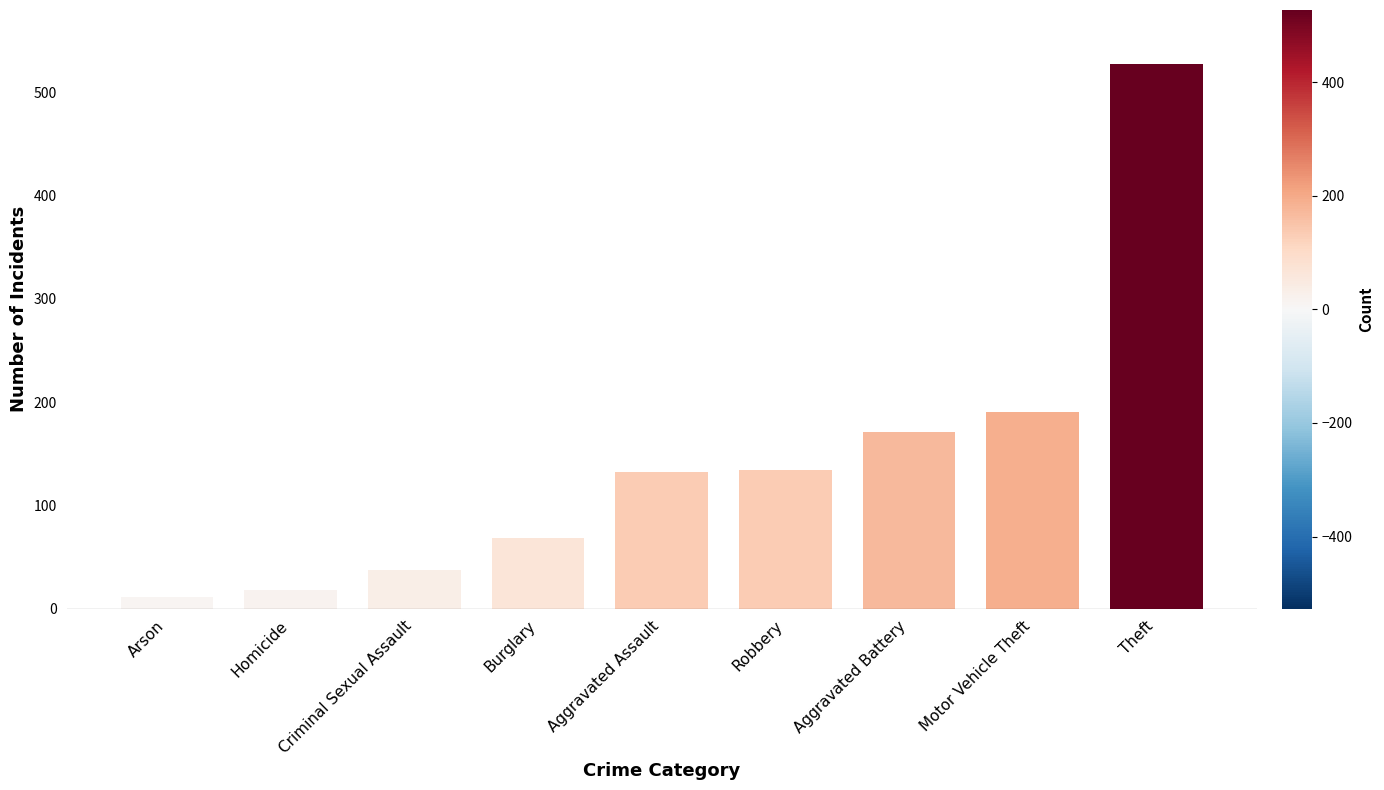

What is the average value?

143